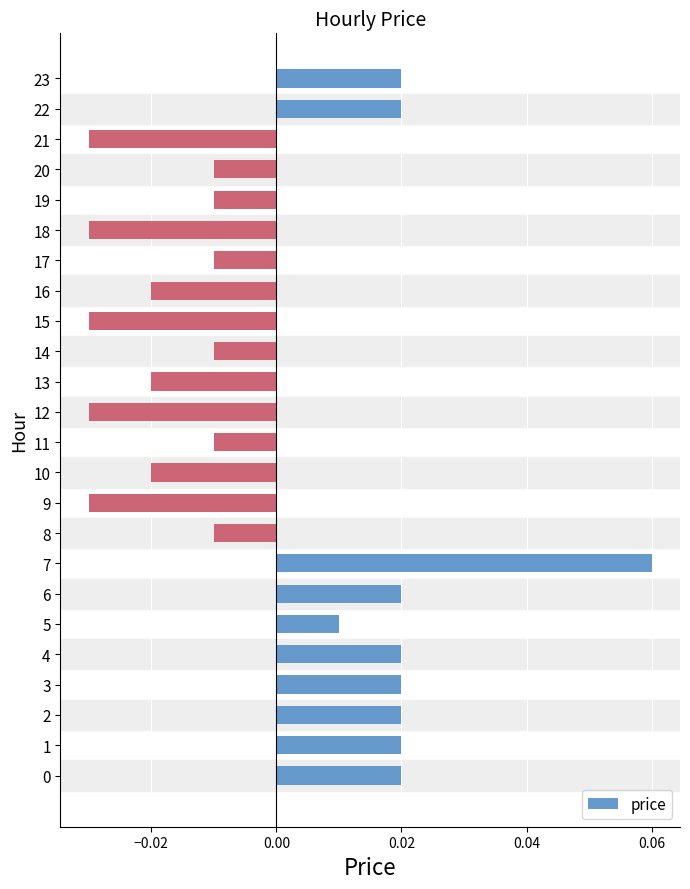

Which label corresponds to the largest value in the chart?

7